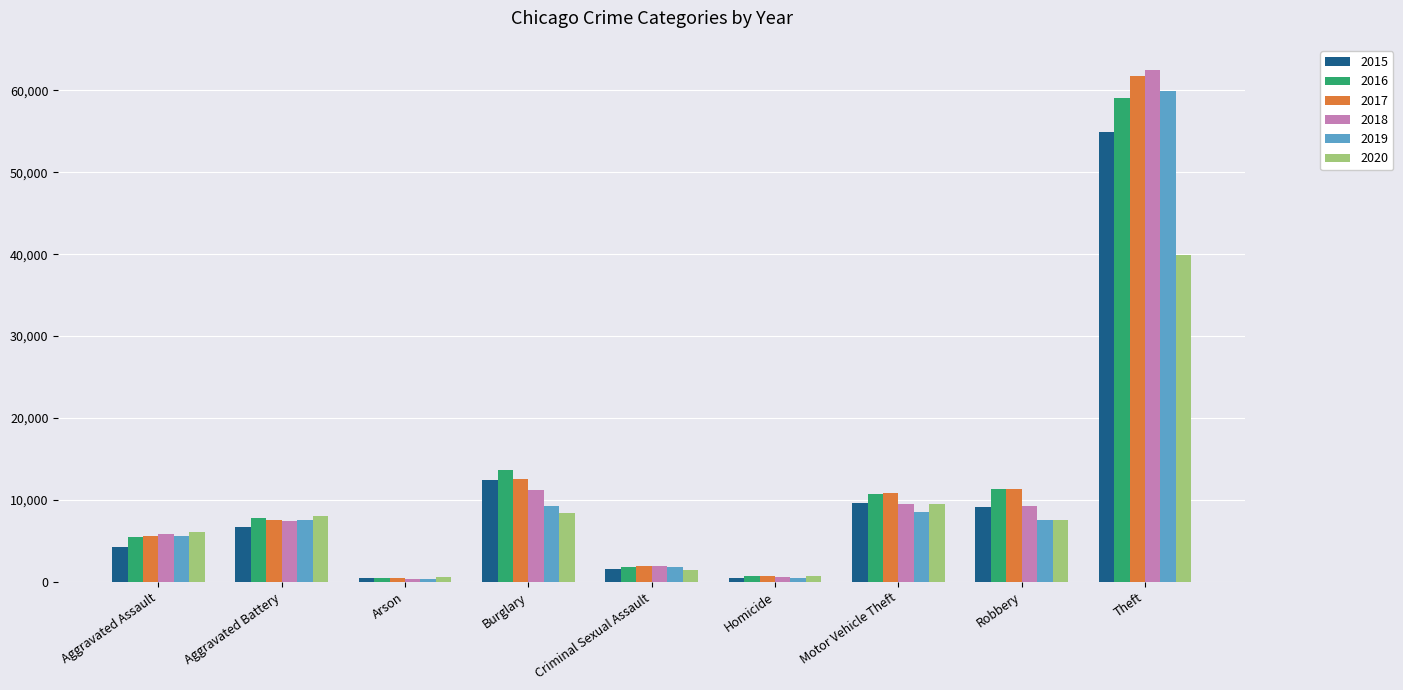

Count the number of data series in this chart.

6